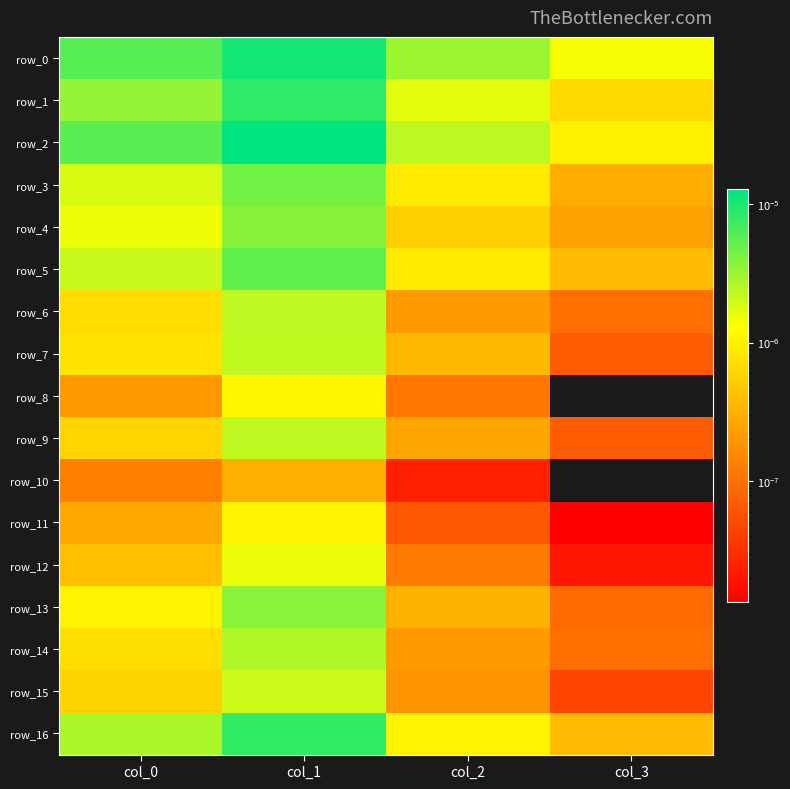

The value of row_14 at col_2 is 0.0. True or false?

False